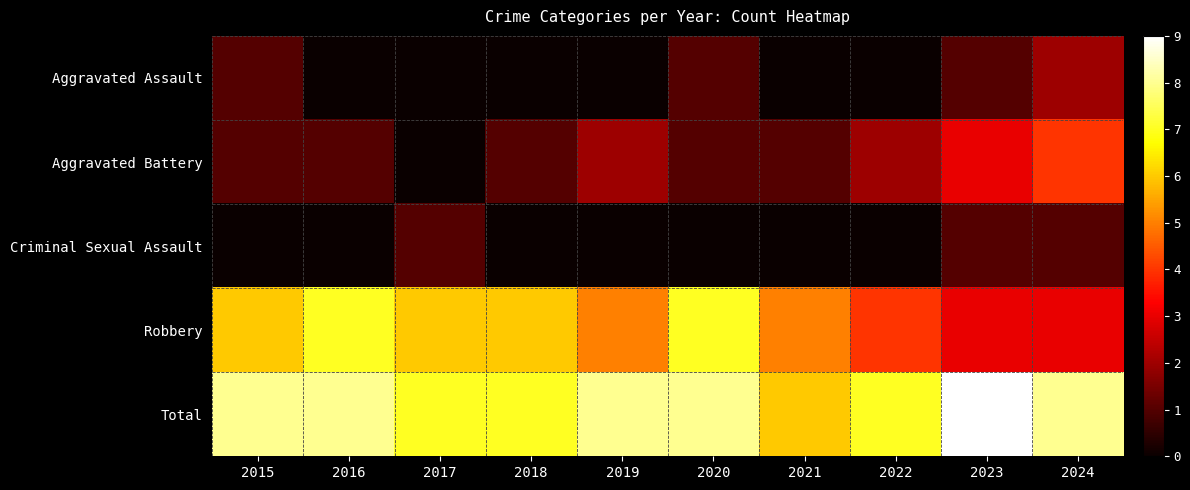

Reading left to right, what are all the values shown in this chart?

Aggravated Assault: 2015=1	2016=0	2017=0	2018=0	2019=0	2020=1	2021=0	2022=0	2023=1	2024=2
Aggravated Battery: 2015=1	2016=1	2017=0	2018=1	2019=2	2020=1	2021=1	2022=2	2023=3	2024=4
Criminal Sexual Assault: 2015=0	2016=0	2017=1	2018=0	2019=0	2020=0	2021=0	2022=0	2023=1	2024=1
Robbery: 2015=6	2016=7	2017=6	2018=6	2019=5	2020=7	2021=5	2022=4	2023=3	2024=3
Total: 2015=8	2016=8	2017=7	2018=7	2019=8	2020=8	2021=6	2022=7	2023=9	2024=8